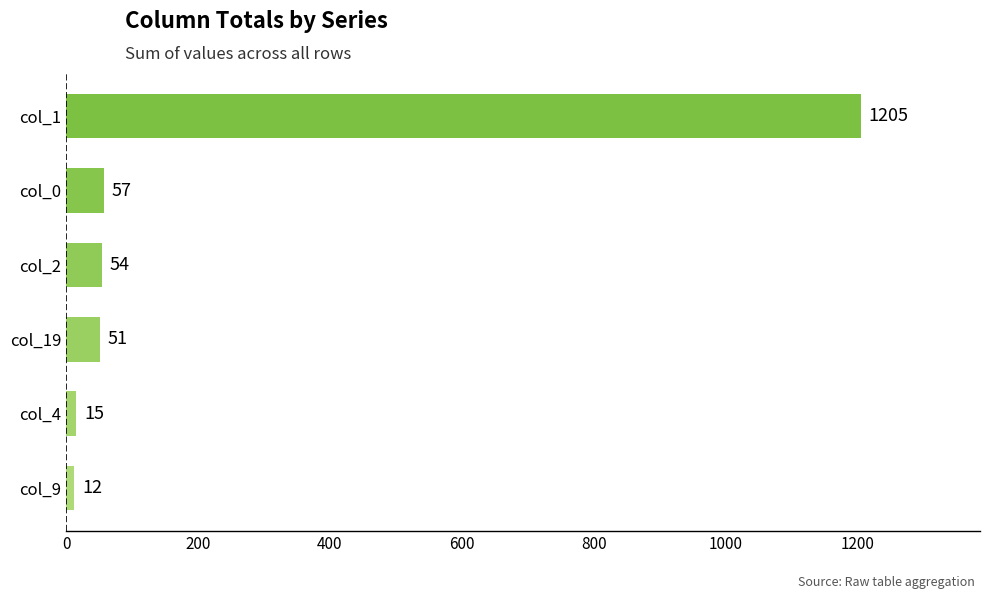

Count the number of data series in this chart.

1